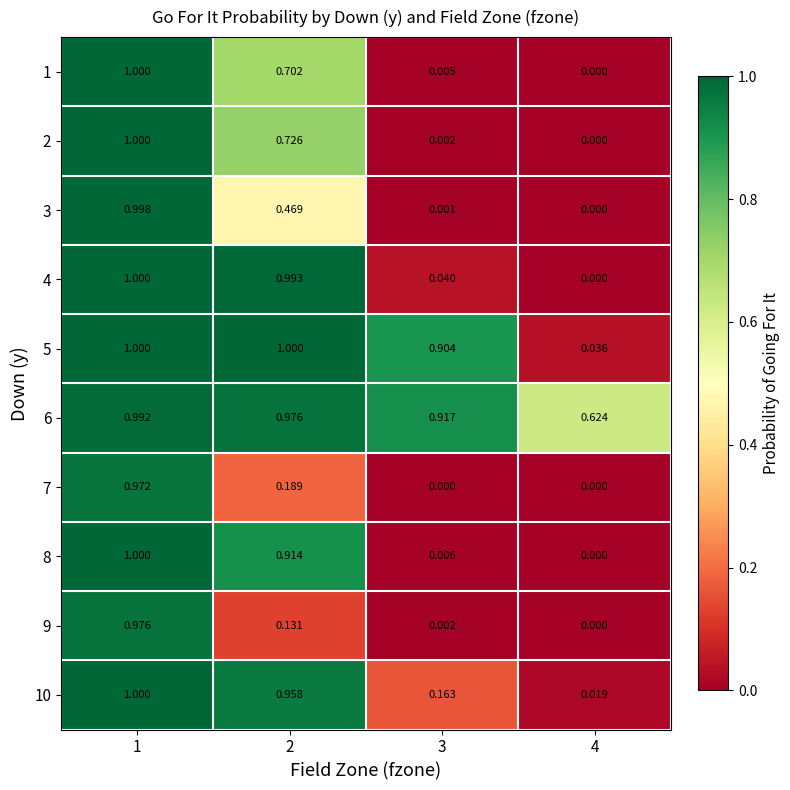

Is the value of 8 at 2 greater than the value of 4 at 1?

No